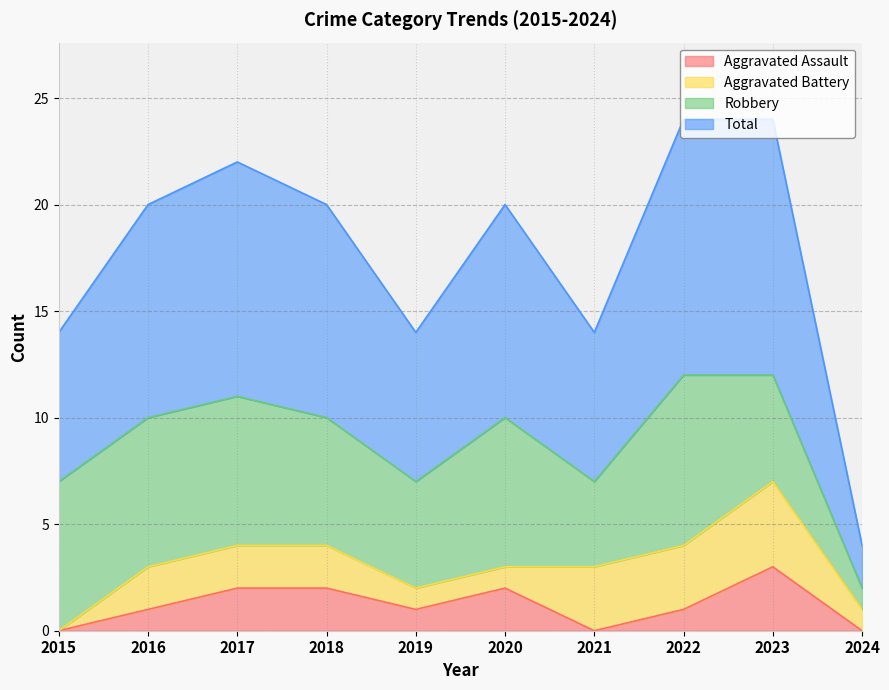

What are all the series names shown in the legend?

Aggravated Assault, Aggravated Battery, Robbery, Total